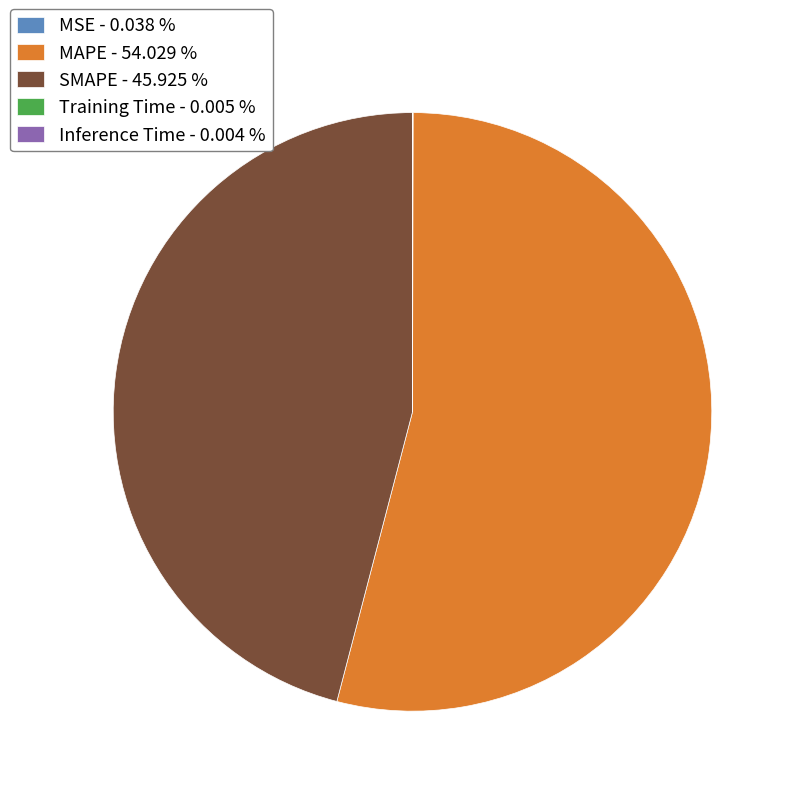

Does any single category account for the majority?

Yes